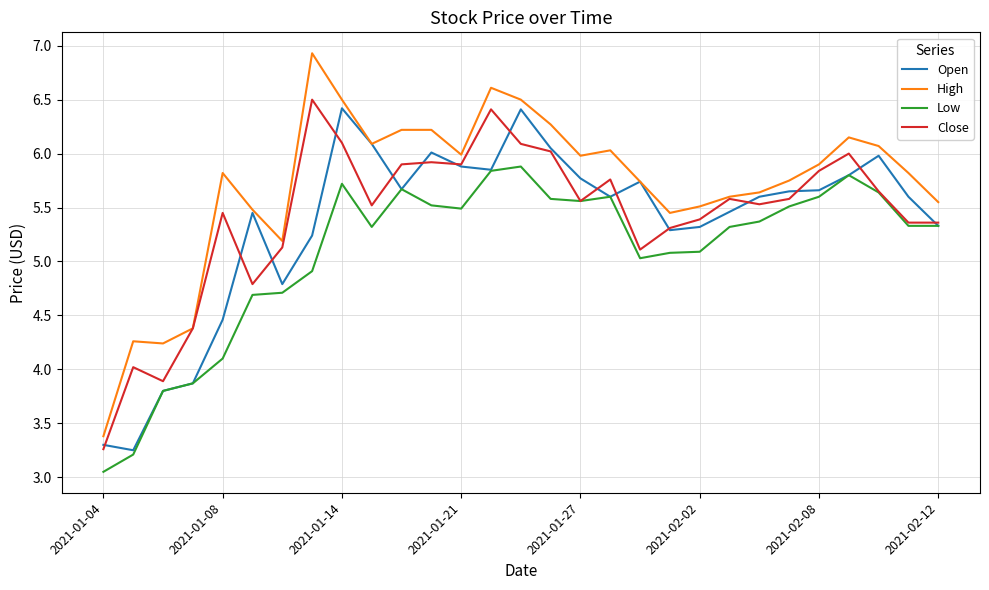

True or false: High and Low intersect in this chart.

False